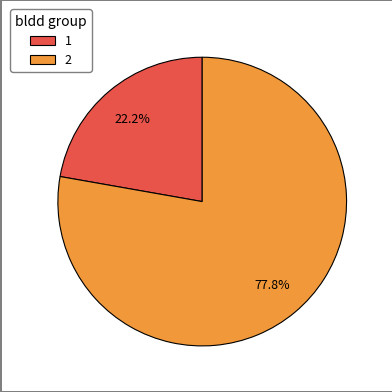

What is the majority slice?

2